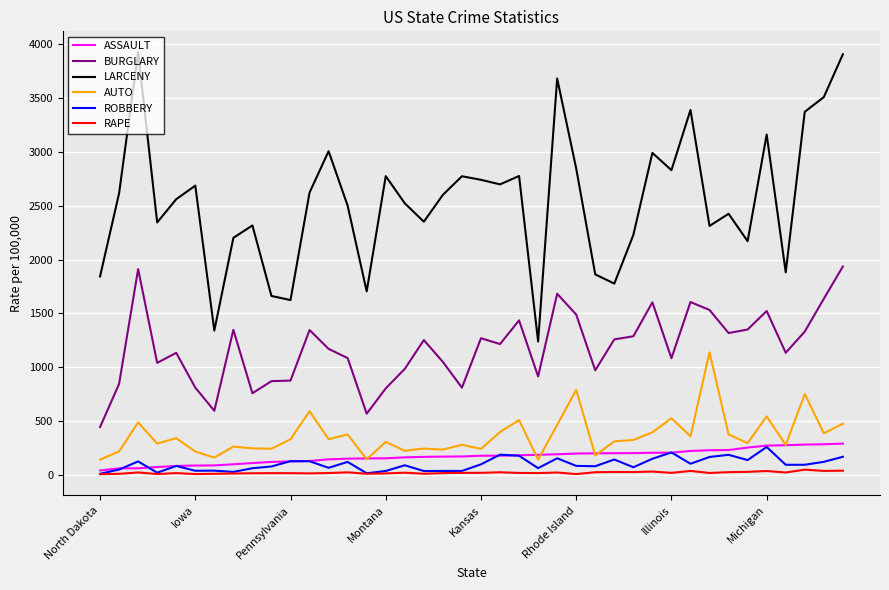

How many lines are shown in the chart?

6